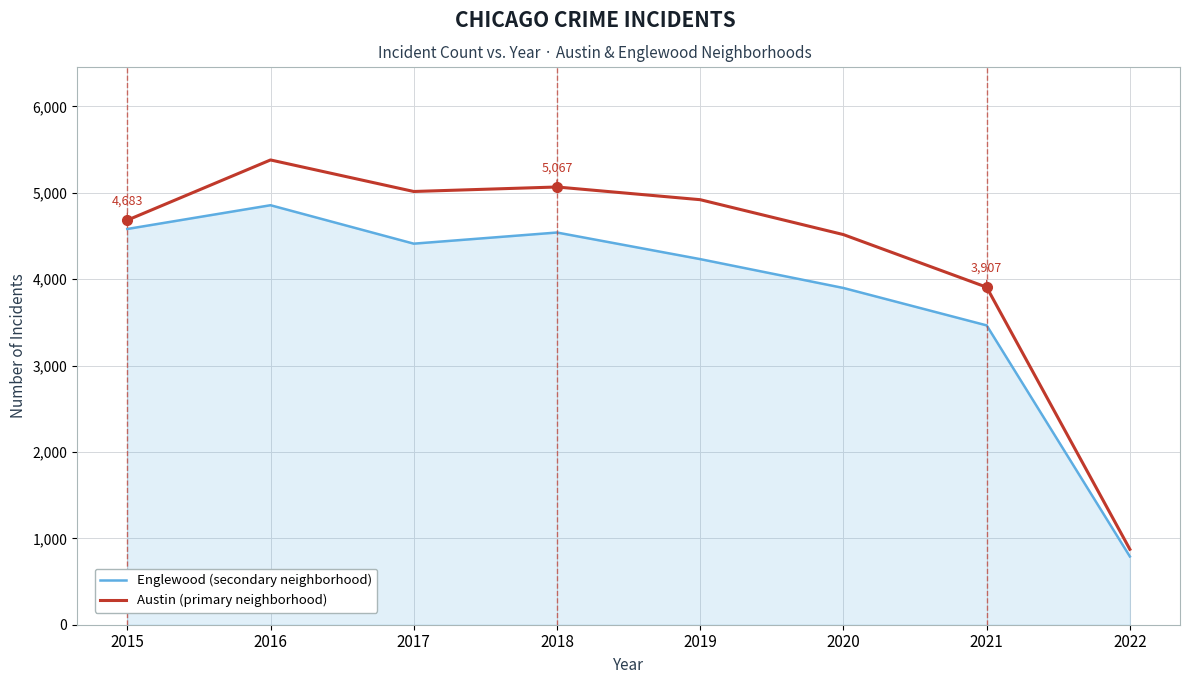

Count the number of data series in this chart.

2